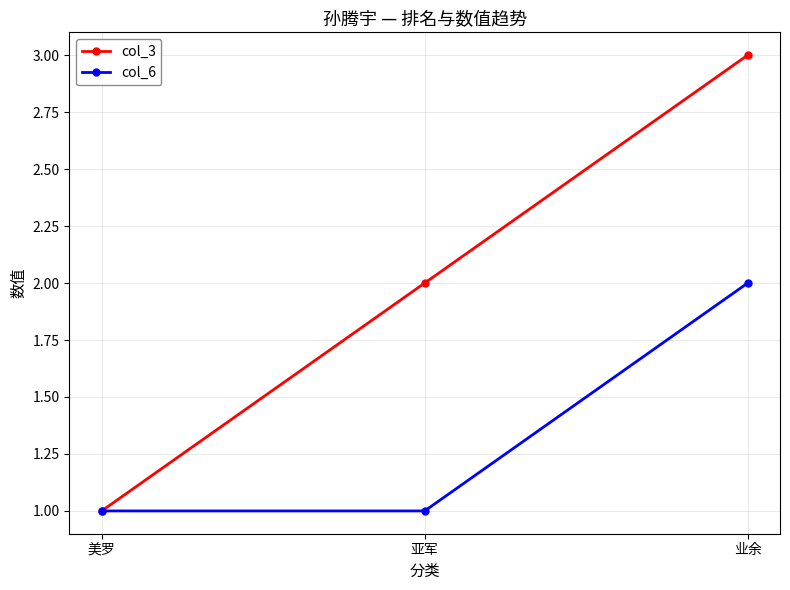

The col_3 series shows 2 at 亚军. True or false?

True